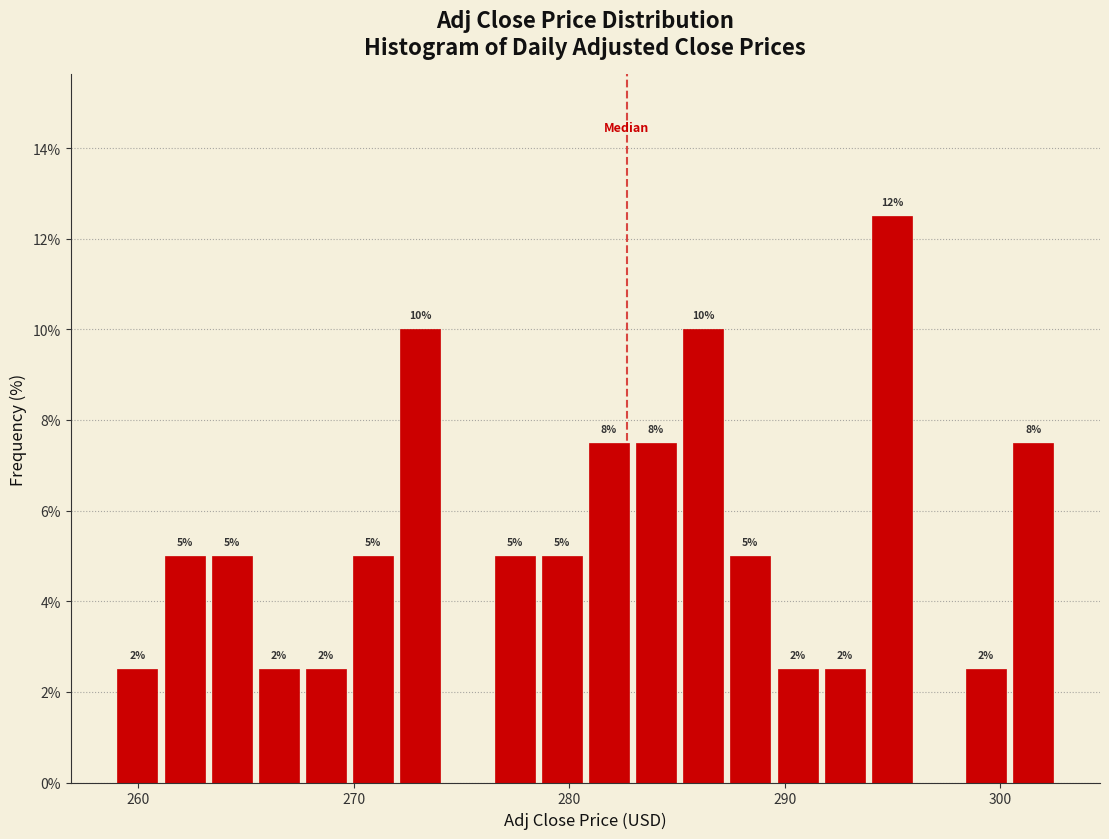

Around what value on the x-axis is the tallest bar? Give the approximate position of its centre, as read against the axis.

295